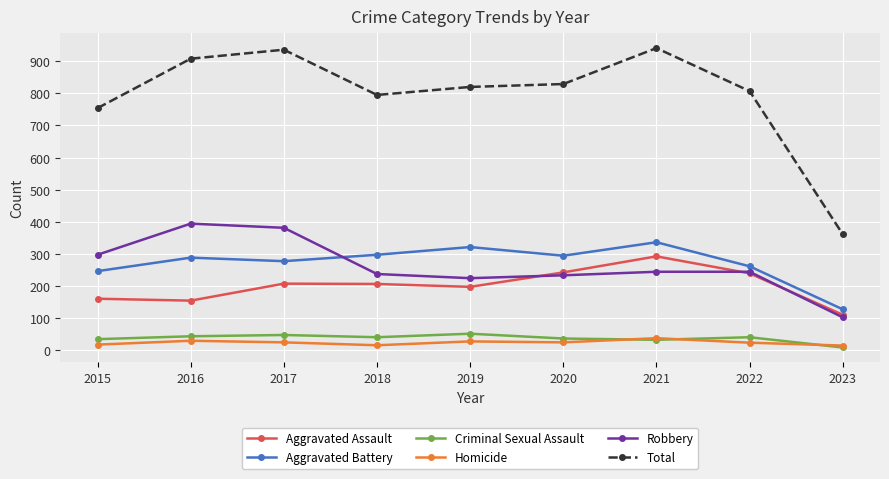

What is the value of the Aggravated Battery point at the 6th from the left?

294